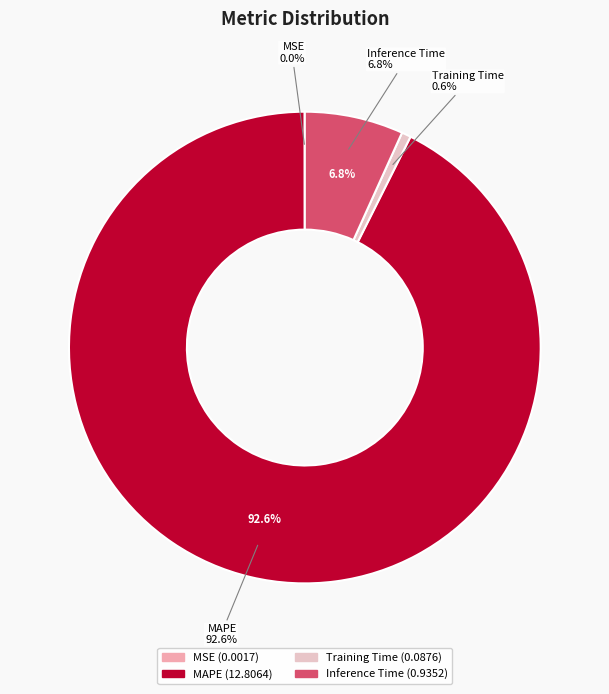

What is the majority slice?

MAPE